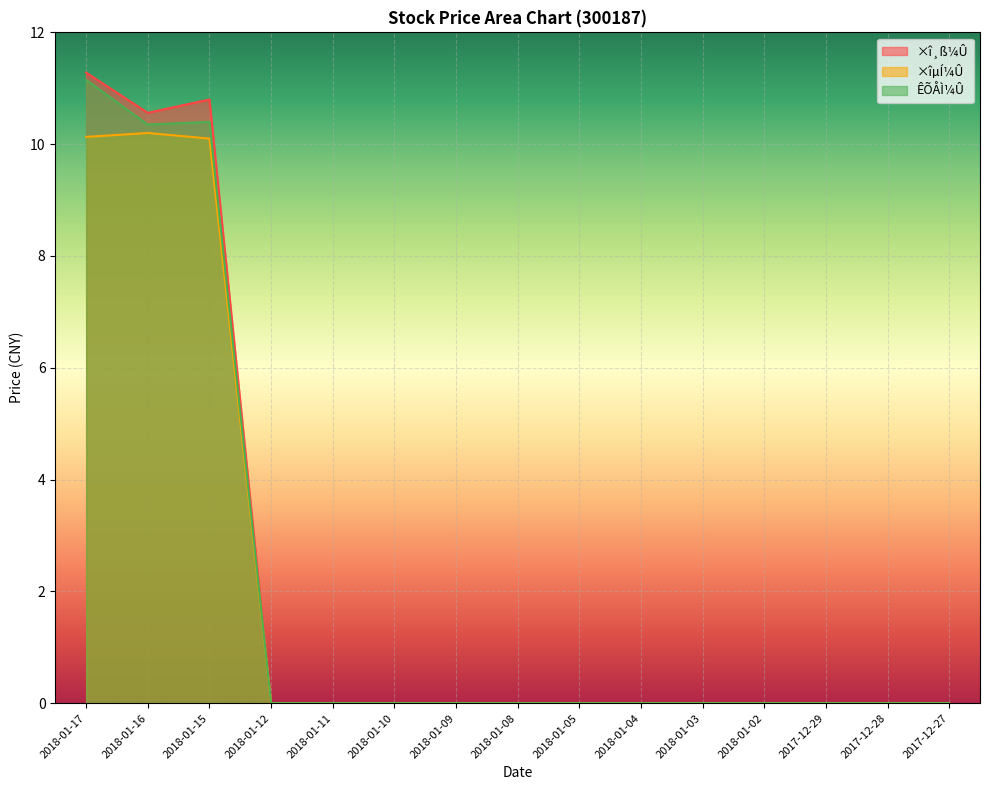

Is the value of SHOУПÀ at 2018-01-15 greater than the value of ×îµÍ¼Û at 2018-01-08?

Yes